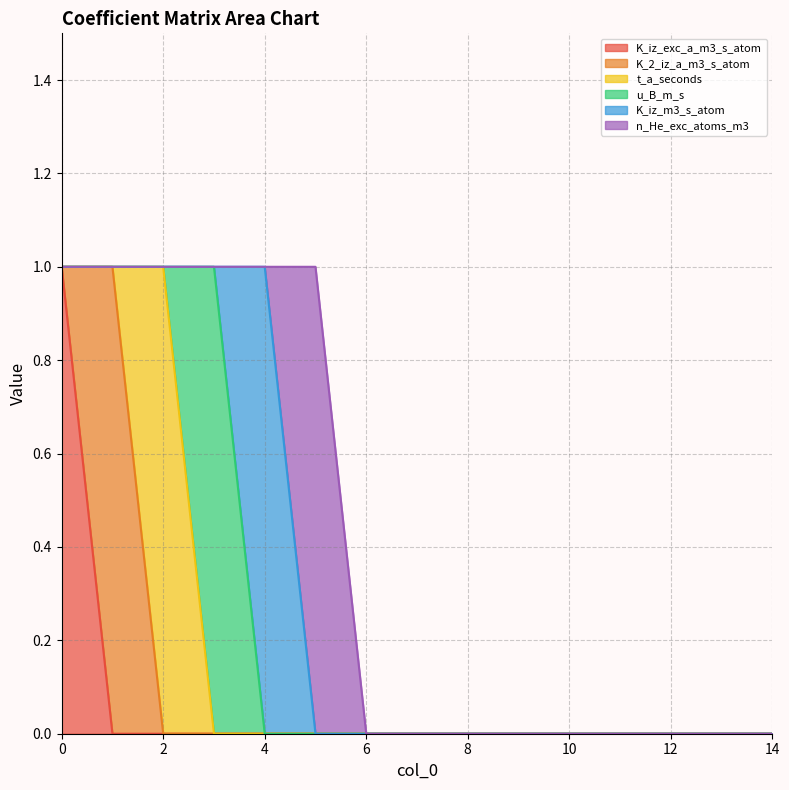

Count the u_B_m_s values in the range 0 to 1.

15